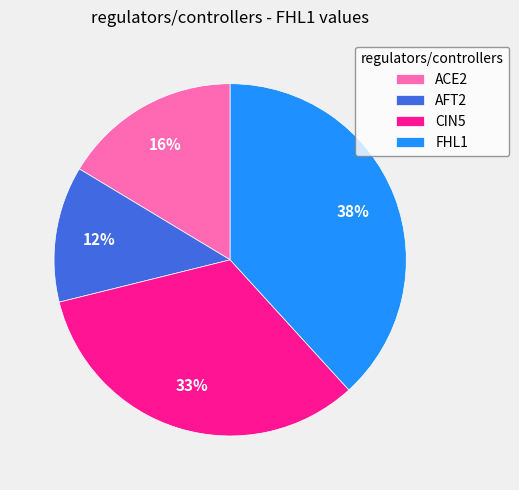

Which has a higher value, FHL1 or AFT2?

FHL1